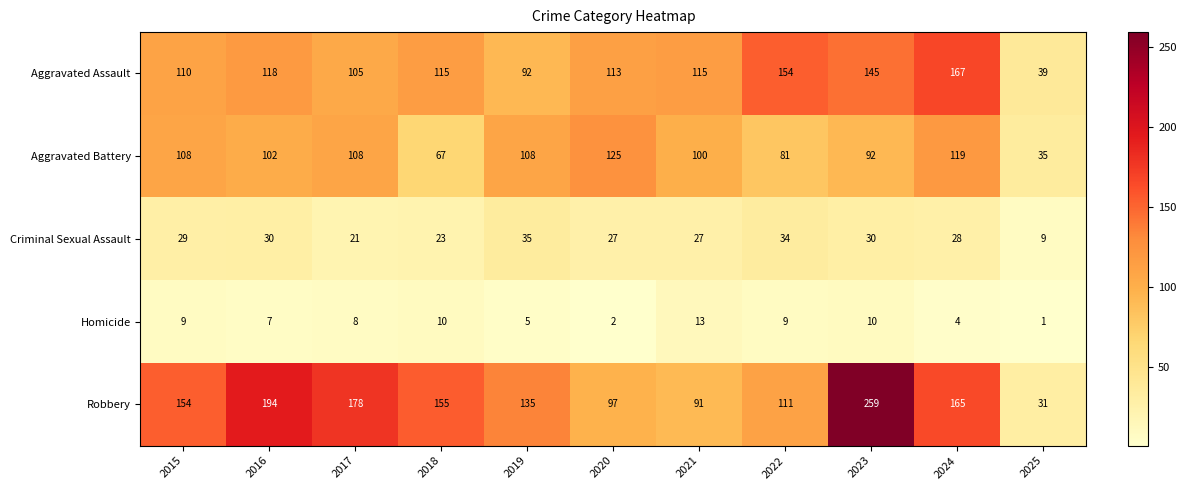

What is the sum of the Aggravated Assault values at 2015 and 2020?

223